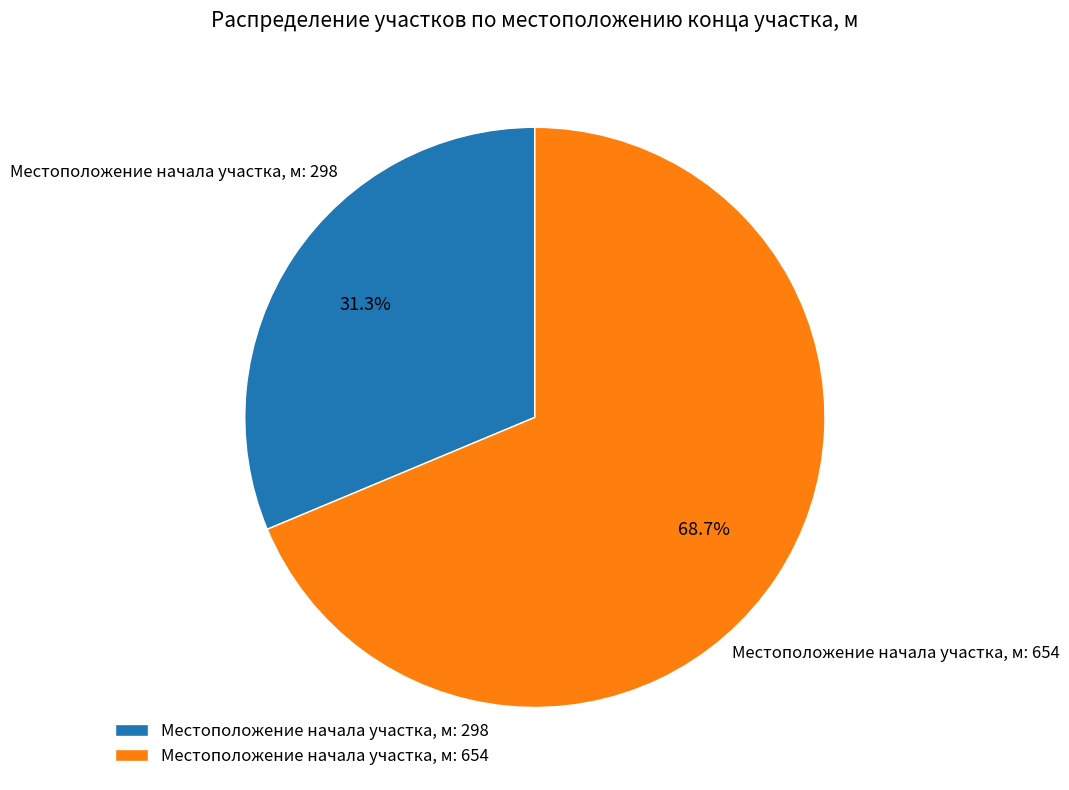

Which slice is the smallest?

Местоположение начала участка, м: 298